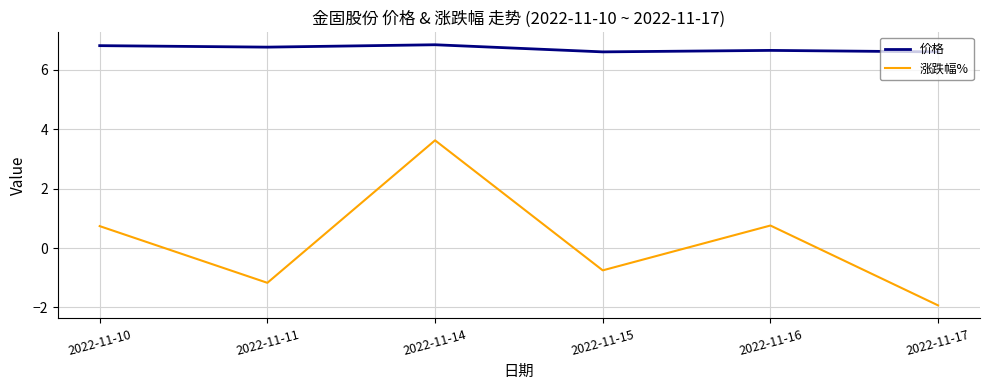

How many interior local peaks does the 涨跌幅% series have?

2